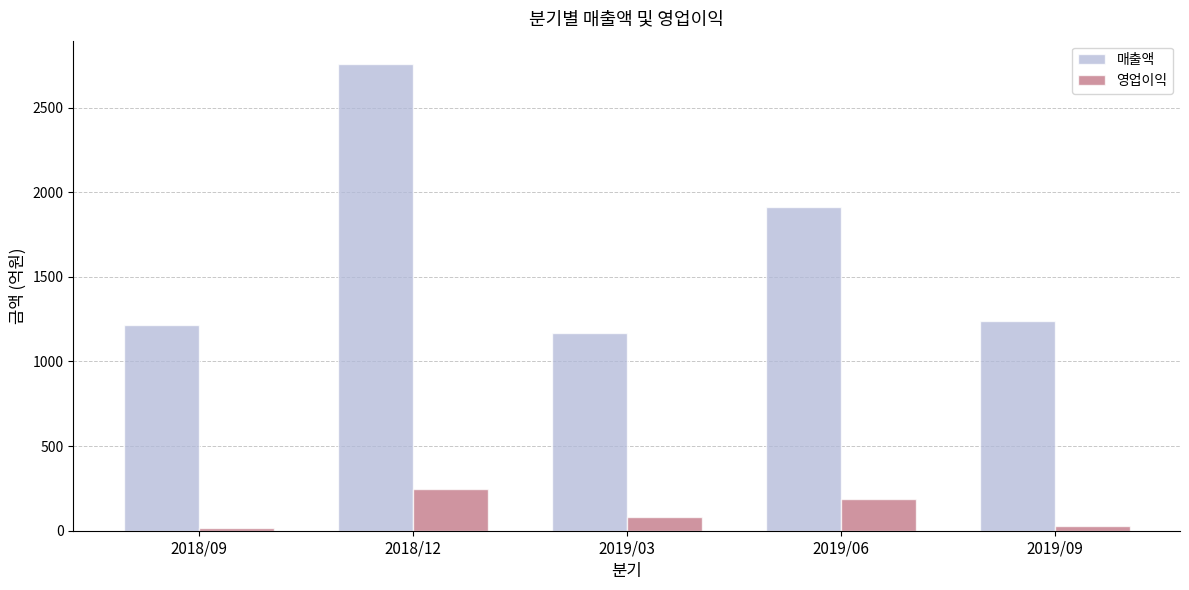

What is the value of the 영업이익 bar at the 2nd from the left?

249